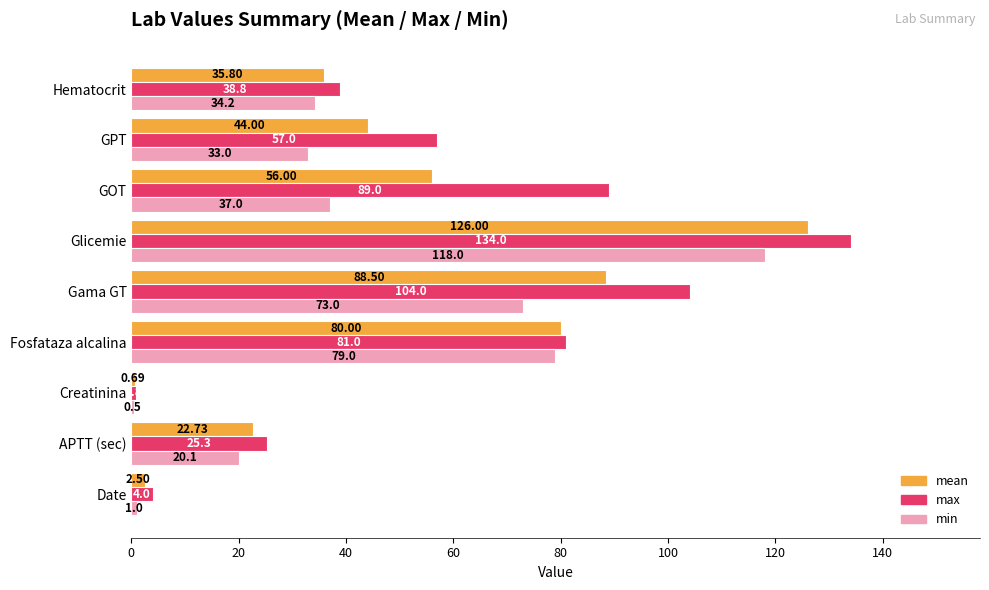

How many data points in max are less than 57?

4